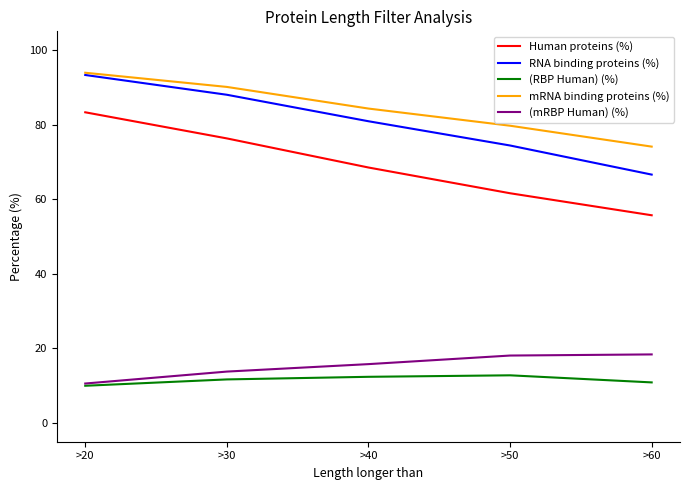

Which label corresponds to the smallest value in the chart?

>20